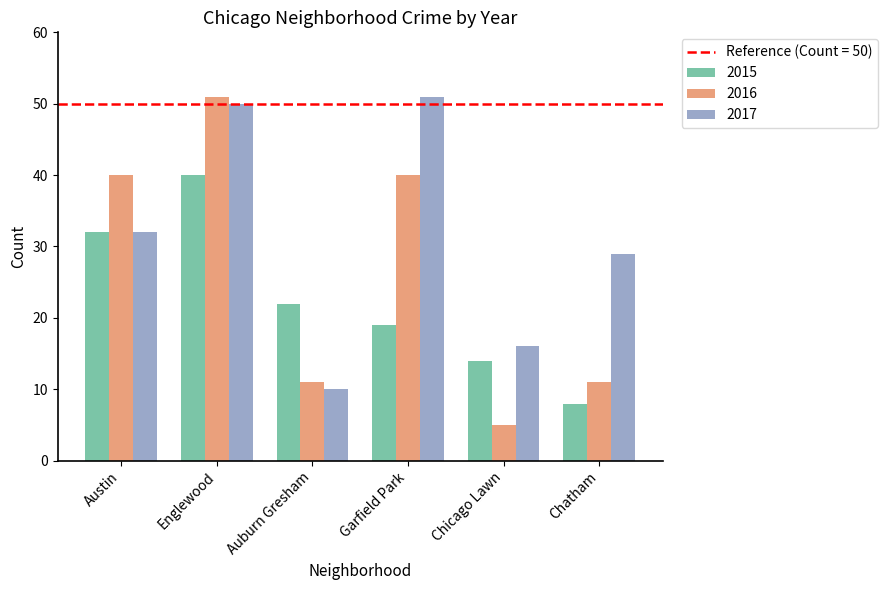

Rank the series at Garfield Park from highest to lowest value.

2017, 2016, 2015